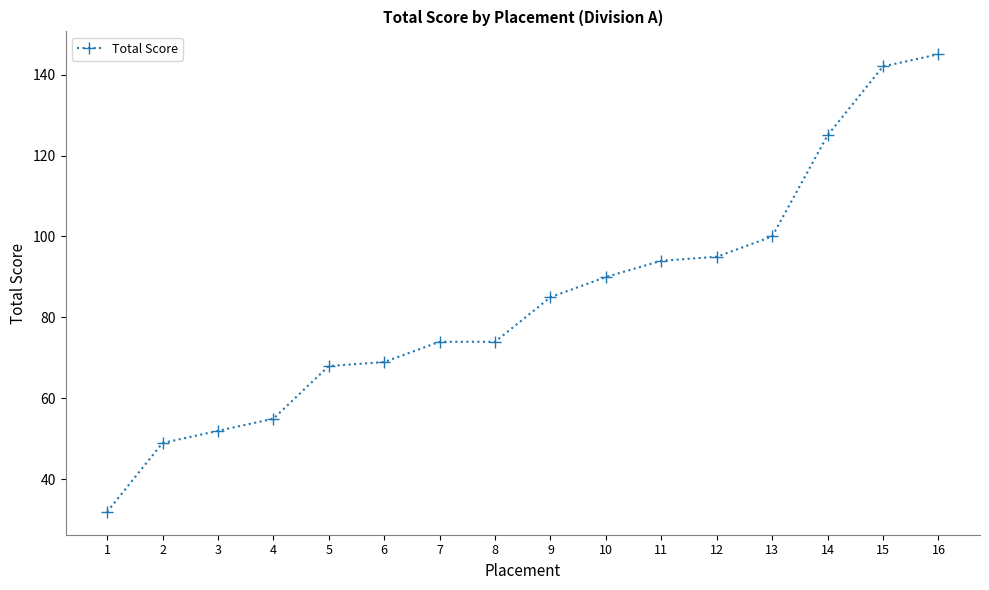

Does the chart have visible grid lines?

No